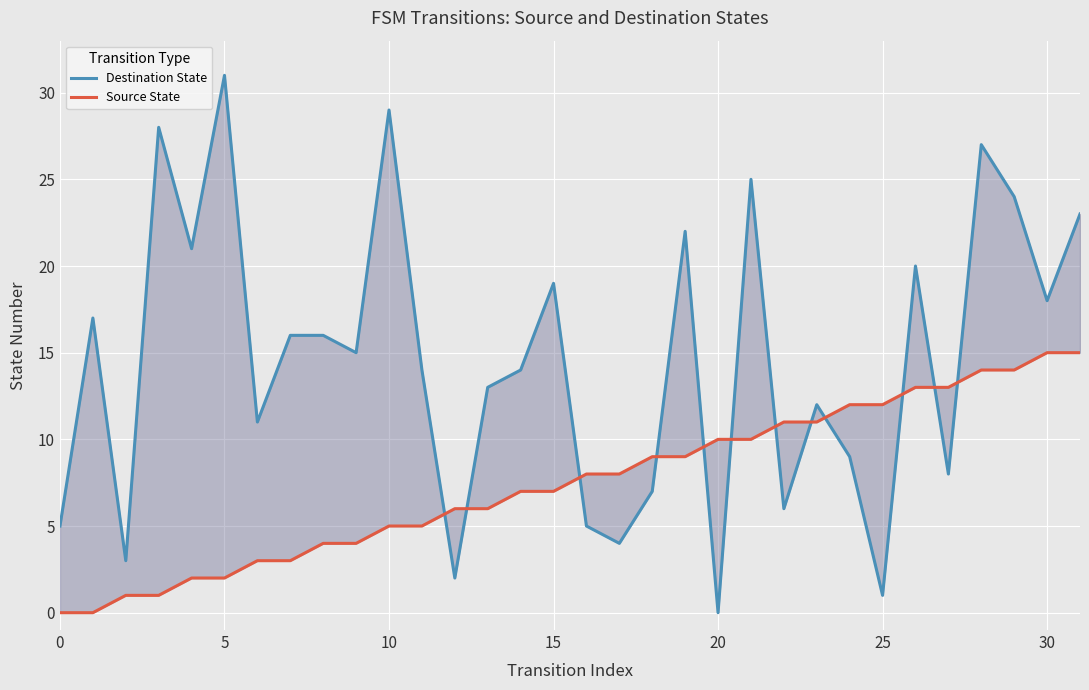

How many lines are shown in the chart?

2